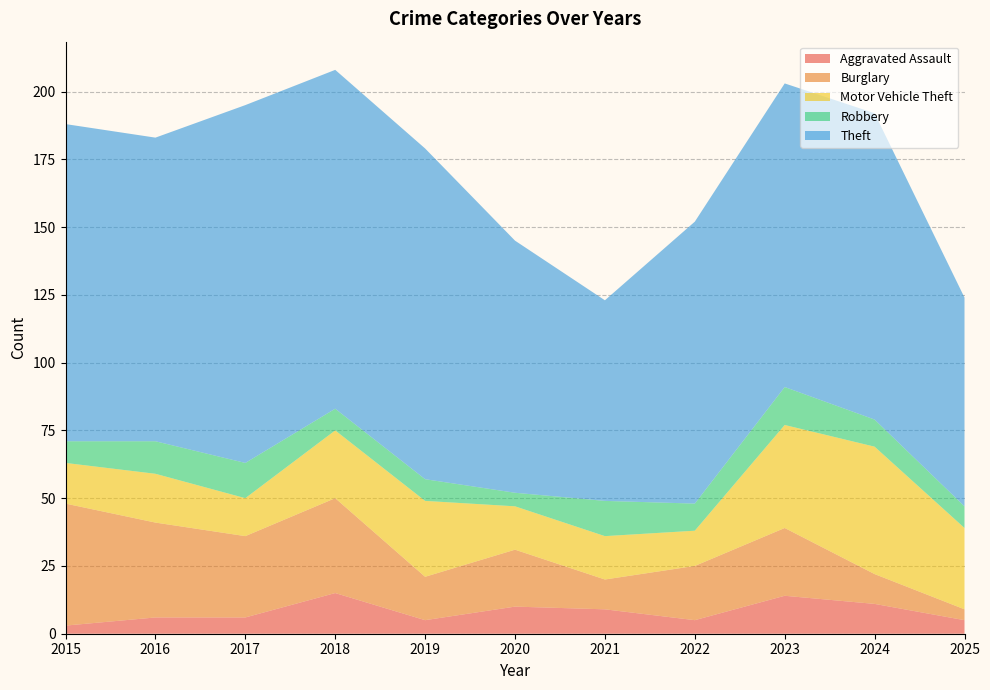

Reading left to right, extract all data points from this chart.

Aggravated Assault: 2015=3	2016=6	2017=6	2018=15	2019=5	2020=10	2021=9	2022=5	2023=14	2024=11	2025=5
Burglary: 2015=45	2016=35	2017=30	2018=35	2019=16	2020=21	2021=11	2022=20	2023=25	2024=11	2025=4
Motor Vehicle Theft: 2015=15	2016=18	2017=14	2018=25	2019=28	2020=16	2021=16	2022=13	2023=38	2024=47	2025=30
Robbery: 2015=8	2016=12	2017=13	2018=8	2019=8	2020=5	2021=13	2022=10	2023=14	2024=10	2025=8
Theft: 2015=117	2016=112	2017=132	2018=125	2019=122	2020=93	2021=74	2022=104	2023=112	2024=113	2025=77